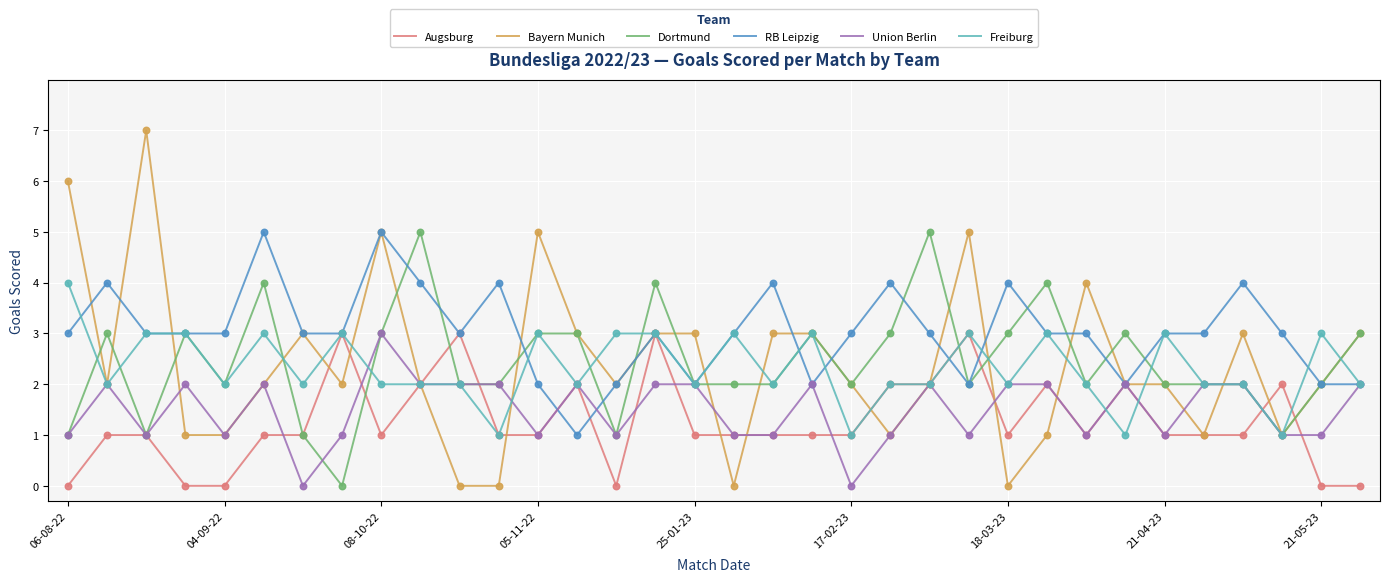

What are all the series names shown in the legend?

Augsburg, Bayern Munich, Dortmund, RB Leipzig, Union Berlin, Freiburg